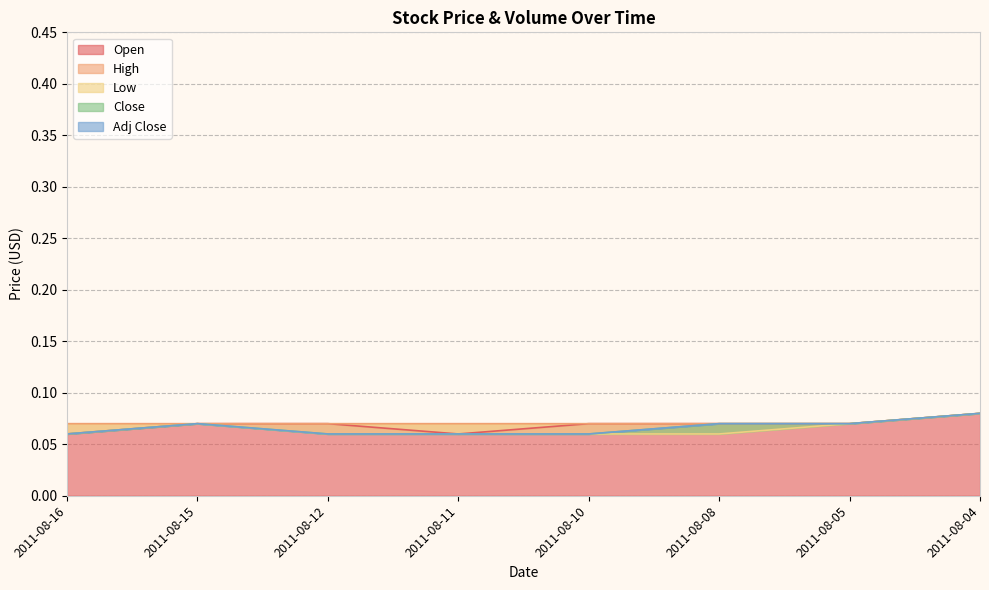

True or false: High has more than 1 points higher than both neighbors.

False